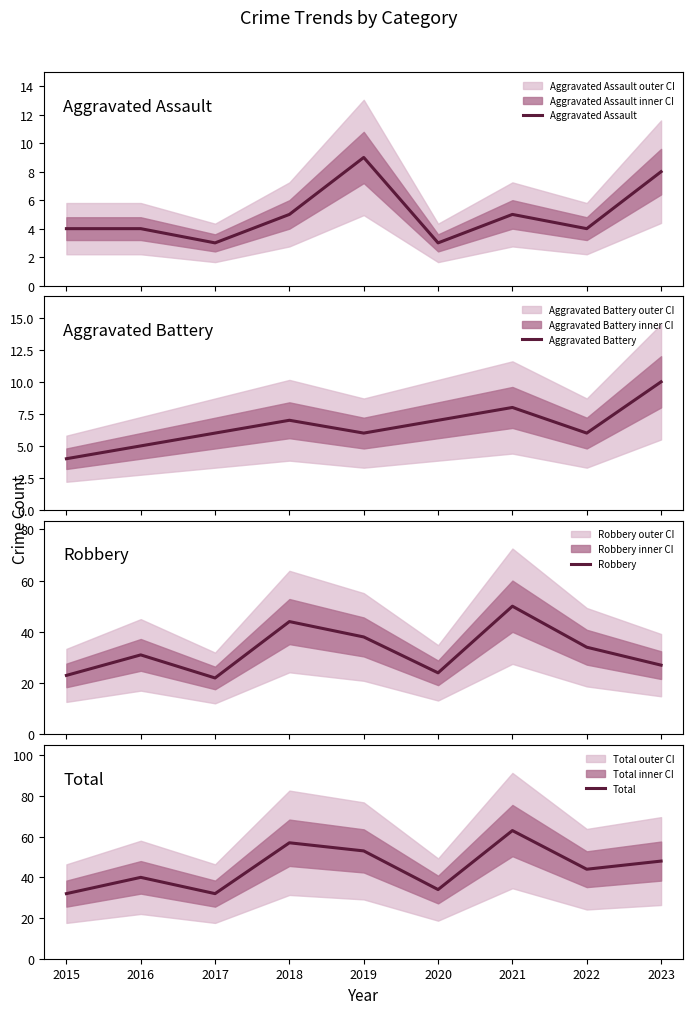

True or false: Total has more than 0 interior local peaks.

True